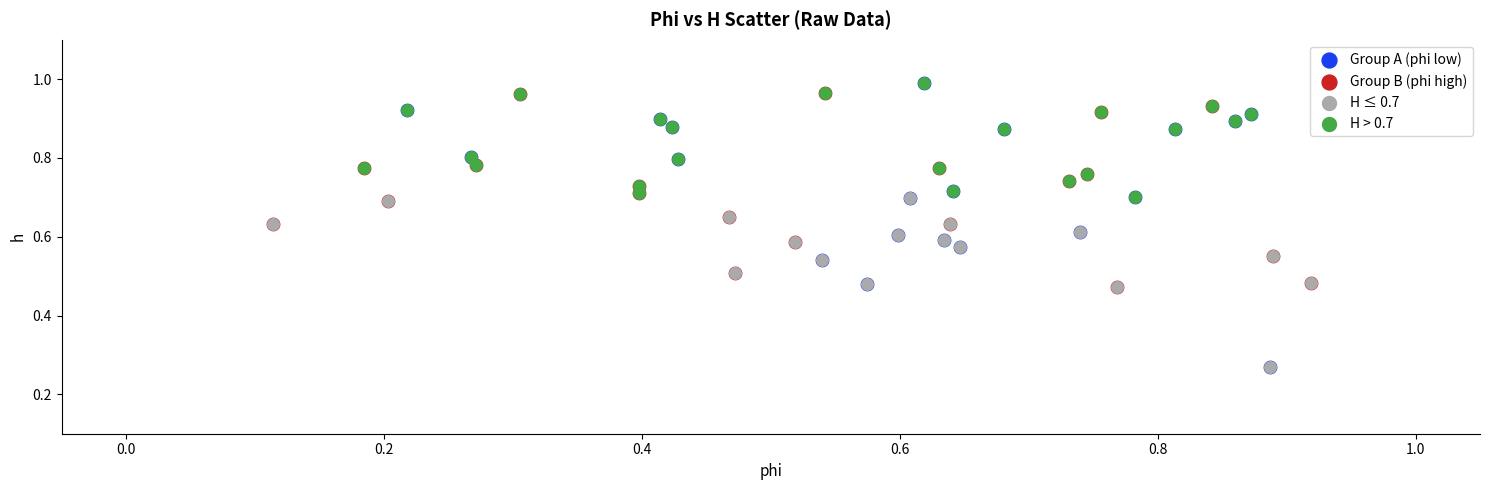

Which series has the widest spread of Y values?

Group A (phi low)